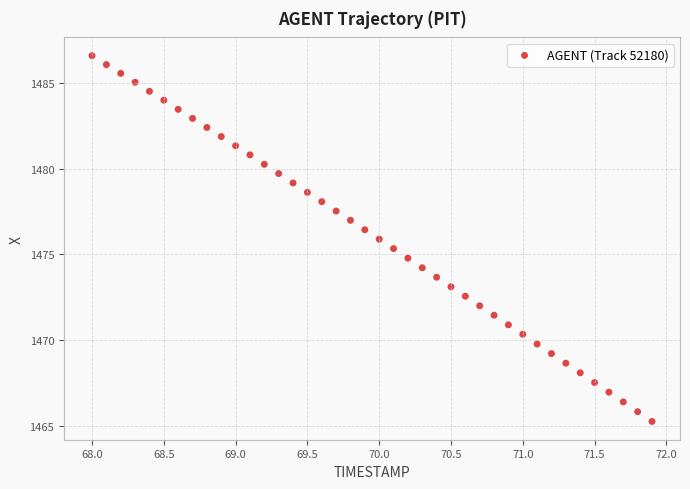

What is the range of X values (max minus min)?

3.9